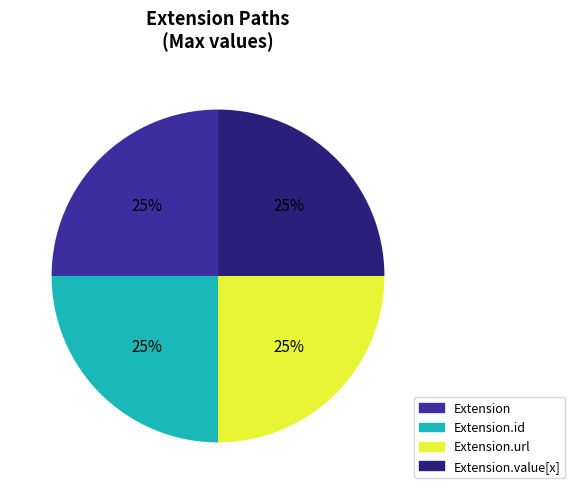

To the nearest percent, what is the average slice percentage?

25%